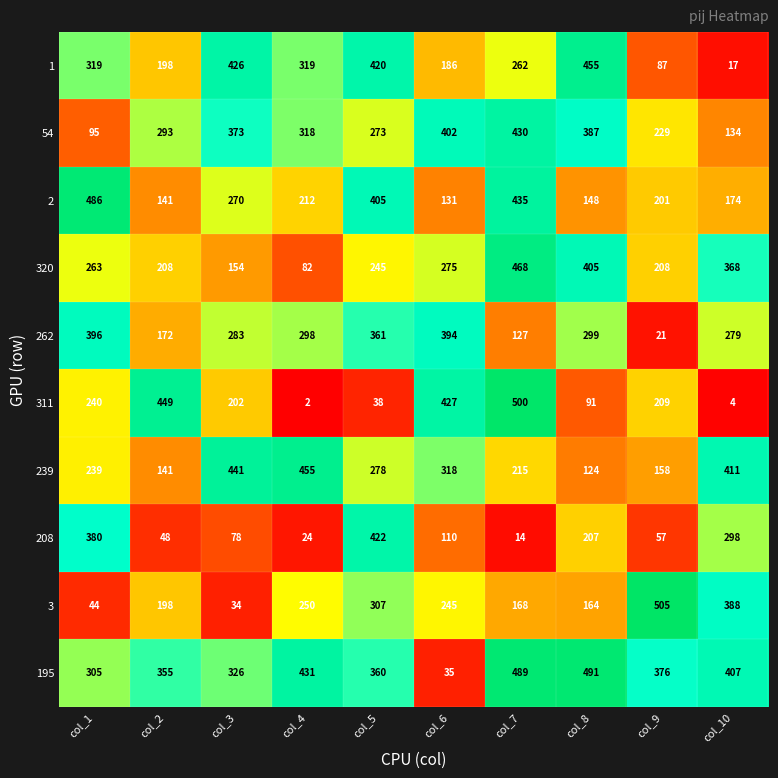

What is the sum of the 262 values at col_2 and col_3?

455